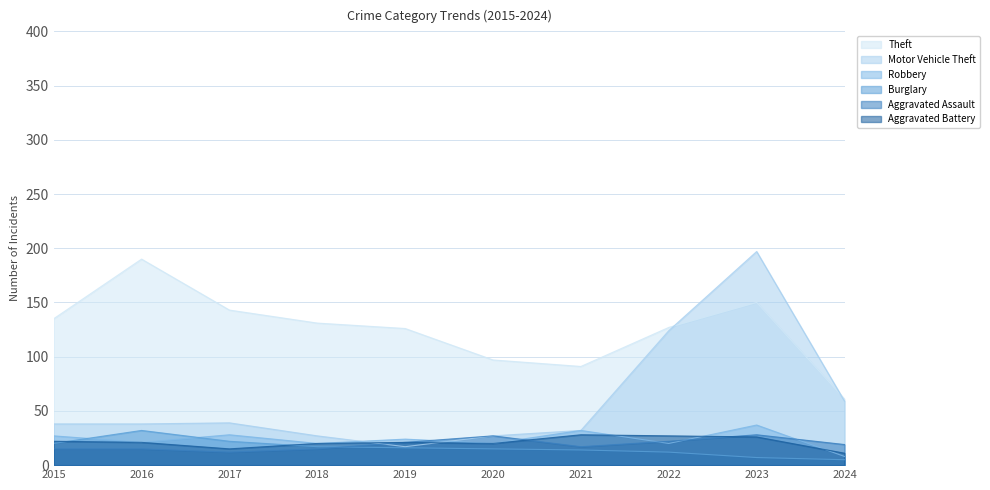

Reading right to left, list all the values displayed in this chart.

Theft: 2024=61	2023=150	2022=127	2021=91	2020=97	2019=126	2018=131	2017=143	2016=190	2015=135
Motor Vehicle Theft: 2024=59	2023=197	2022=124	2021=32	2020=27	2019=17	2018=27	2017=39	2016=38	2015=38
Robbery: 2024=8	2023=37	2022=20	2021=32	2020=20	2019=24	2018=20	2017=28	2016=21	2015=27
Burglary: 2024=5	2023=7	2022=12	2021=14	2020=15	2019=16	2018=17	2017=22	2016=32	2015=20
Aggravated Assault: 2024=19	2023=28	2022=22	2021=17	2020=27	2019=21	2018=15	2017=12	2016=15	2015=15
Aggravated Battery: 2024=11	2023=26	2022=27	2021=28	2020=20	2019=21	2018=20	2017=15	2016=21	2015=22